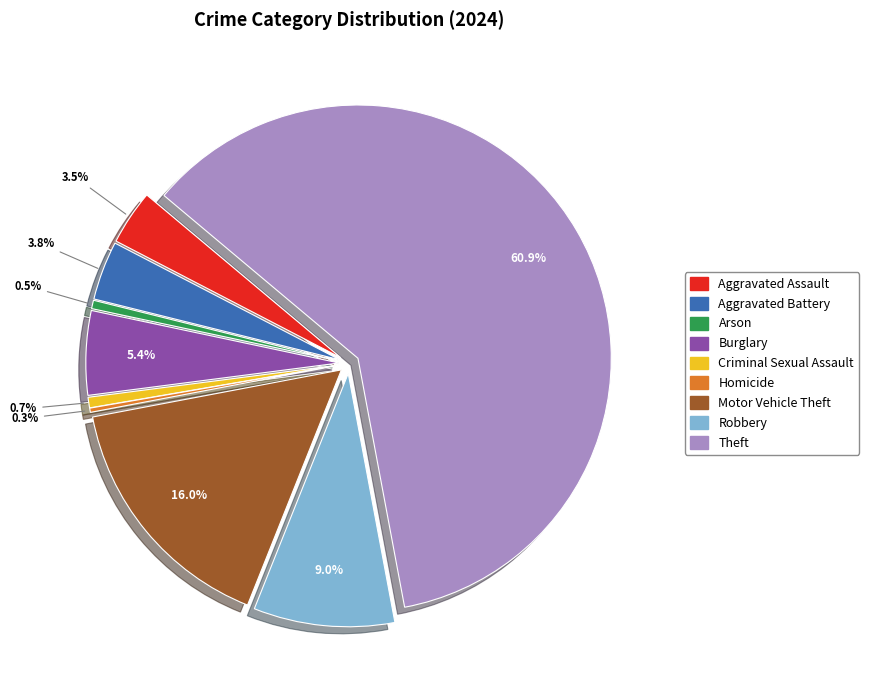

To the nearest percent, what is the difference between the Aggravated Assault and Theft slice percentages?

57%